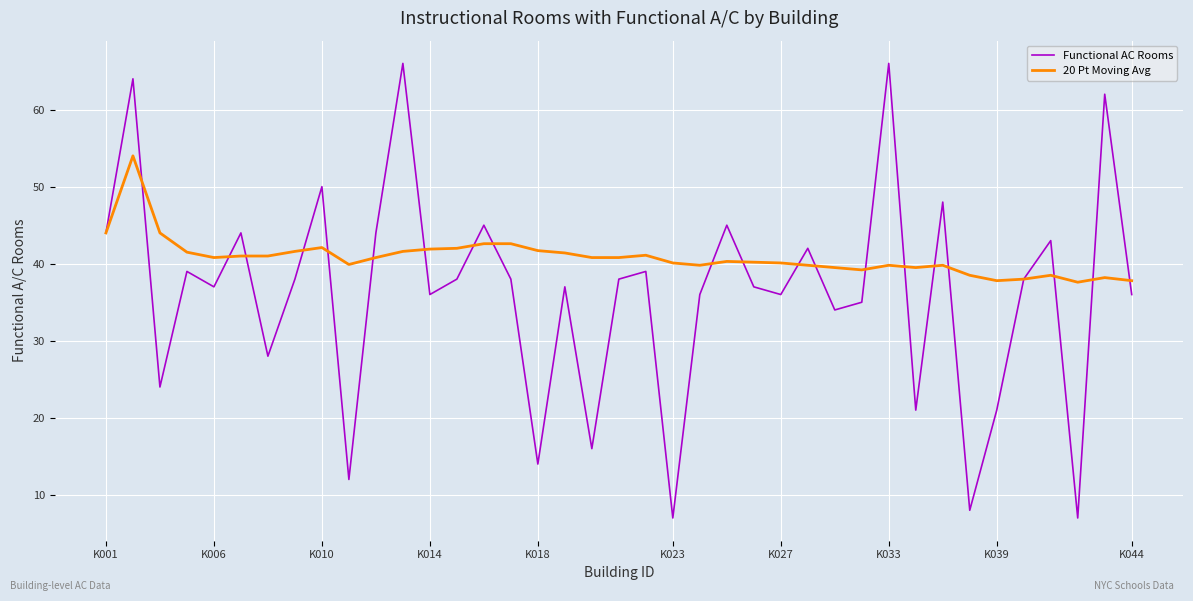

What are all the series names shown in the legend?

Functional AC Rooms, 20 Pt Moving Avg